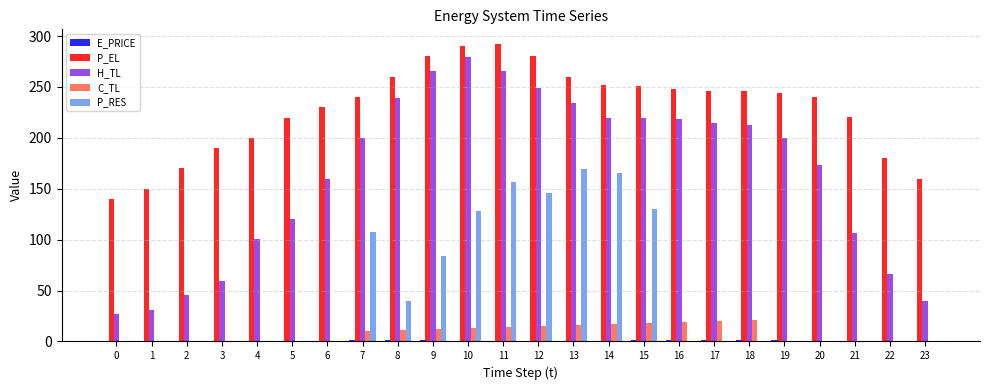

Is the value of H_TL at 23 greater than the value of C_TL at 9?

Yes